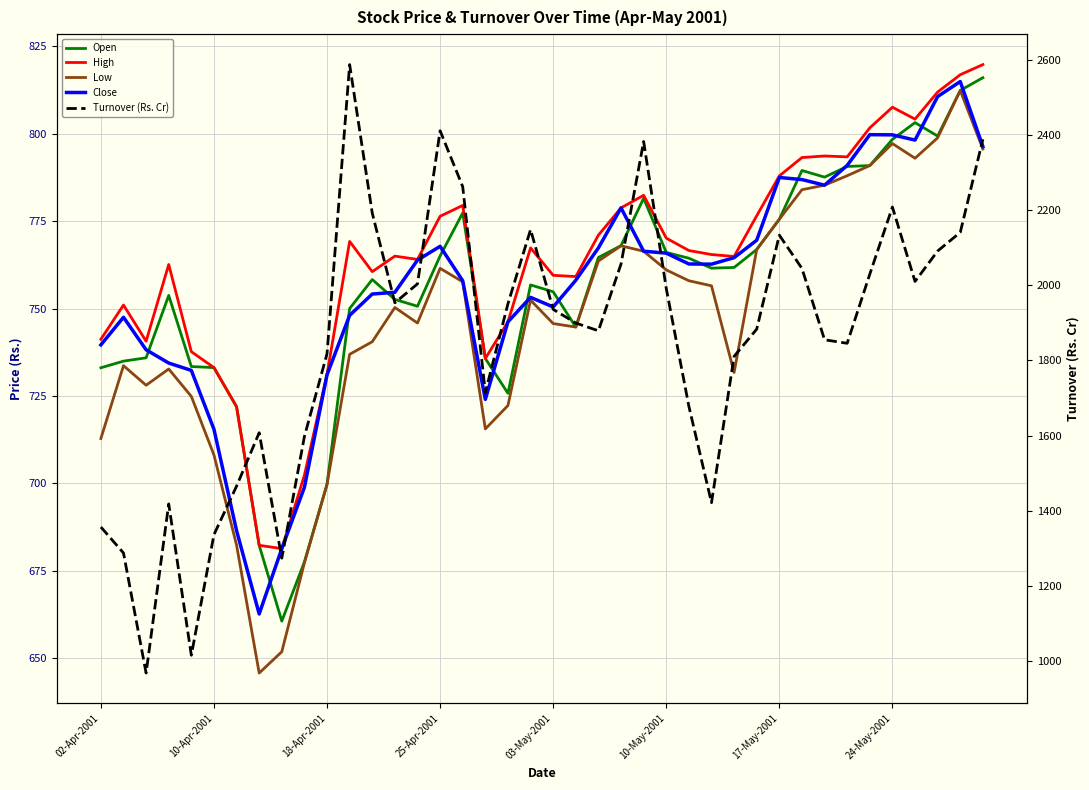

Between 18-Apr-2001 and 9, which series saw the biggest shift?

Turnover (Rs. Cr)